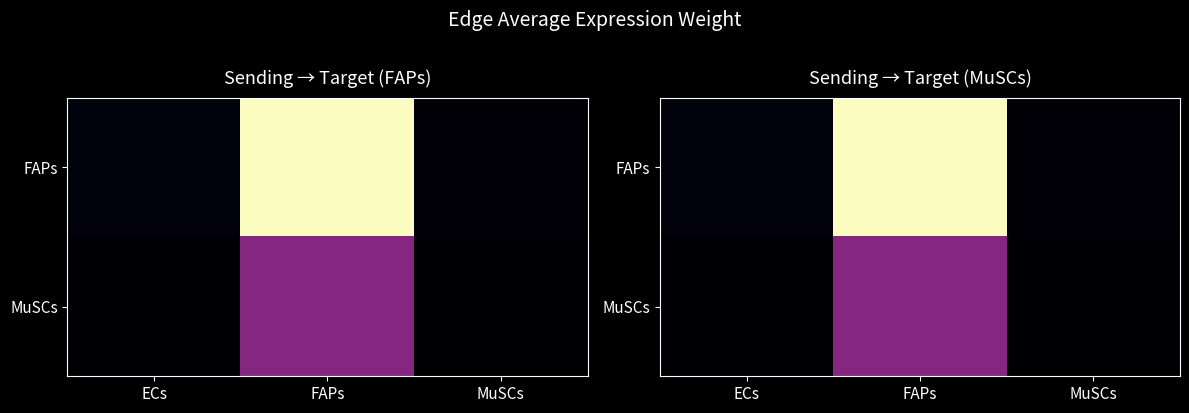

Which category has the highest value across all series?

FAPs